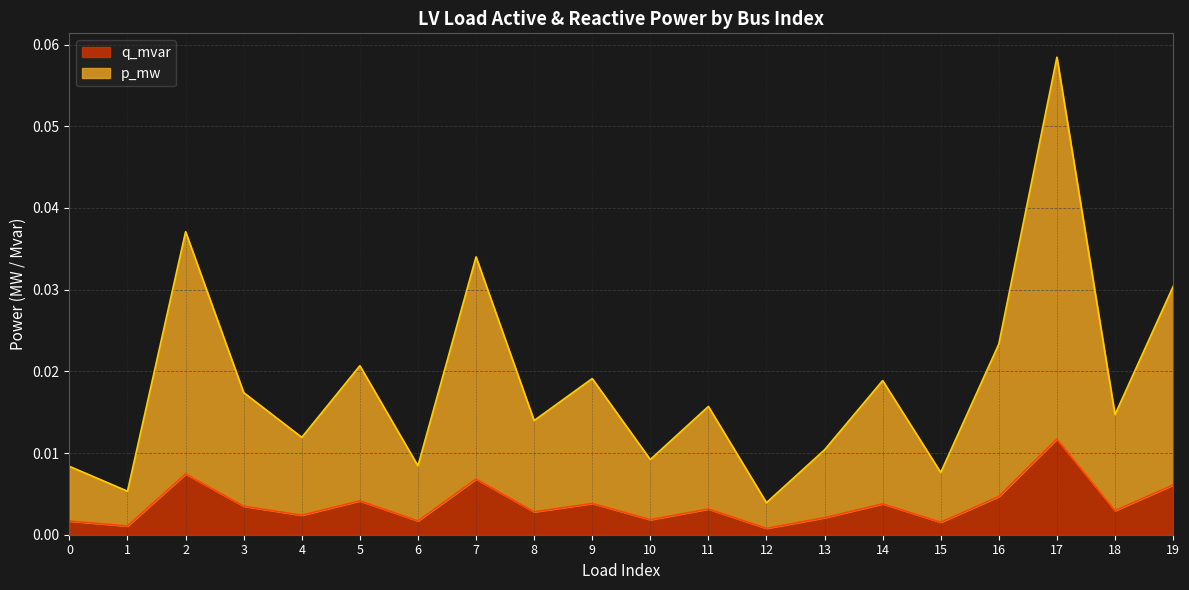

Does the chart have visible grid lines?

Yes